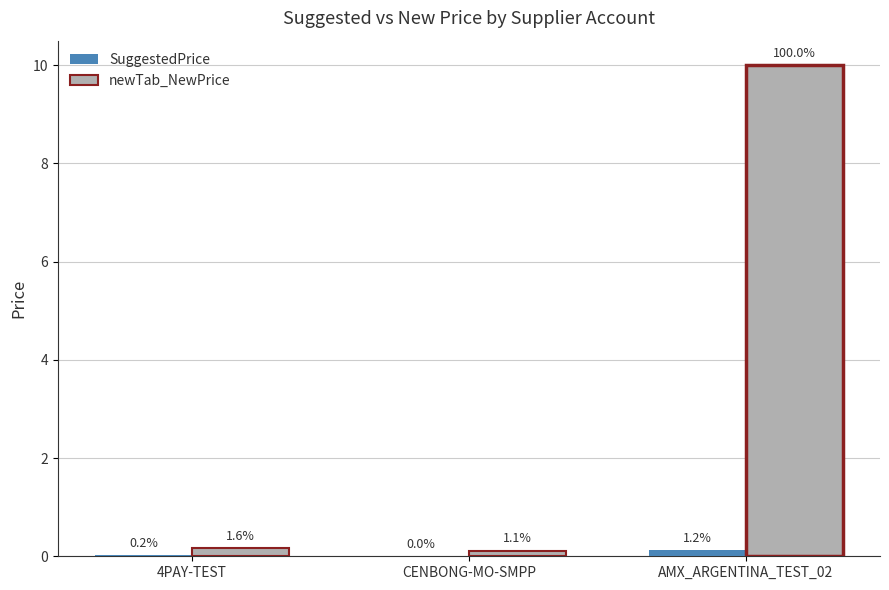

Are the bars horizontal?

No